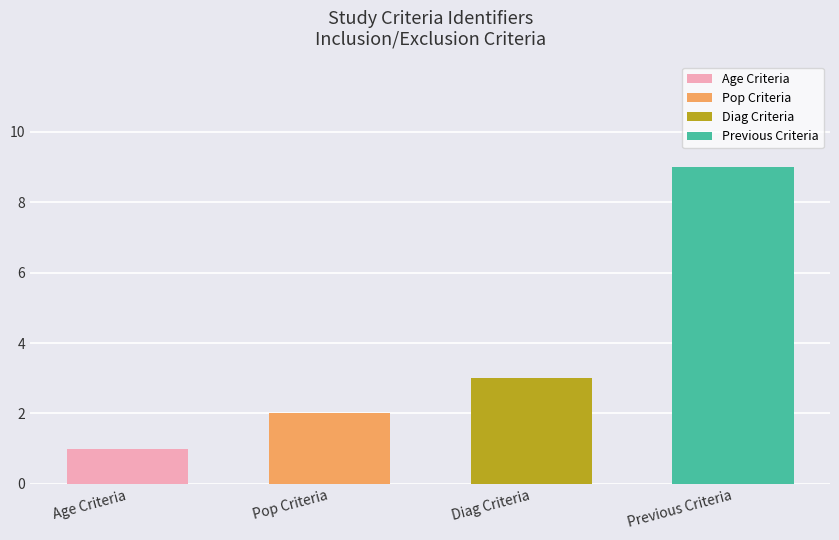

True or false: the data shows 0 at Age Criteria.

False